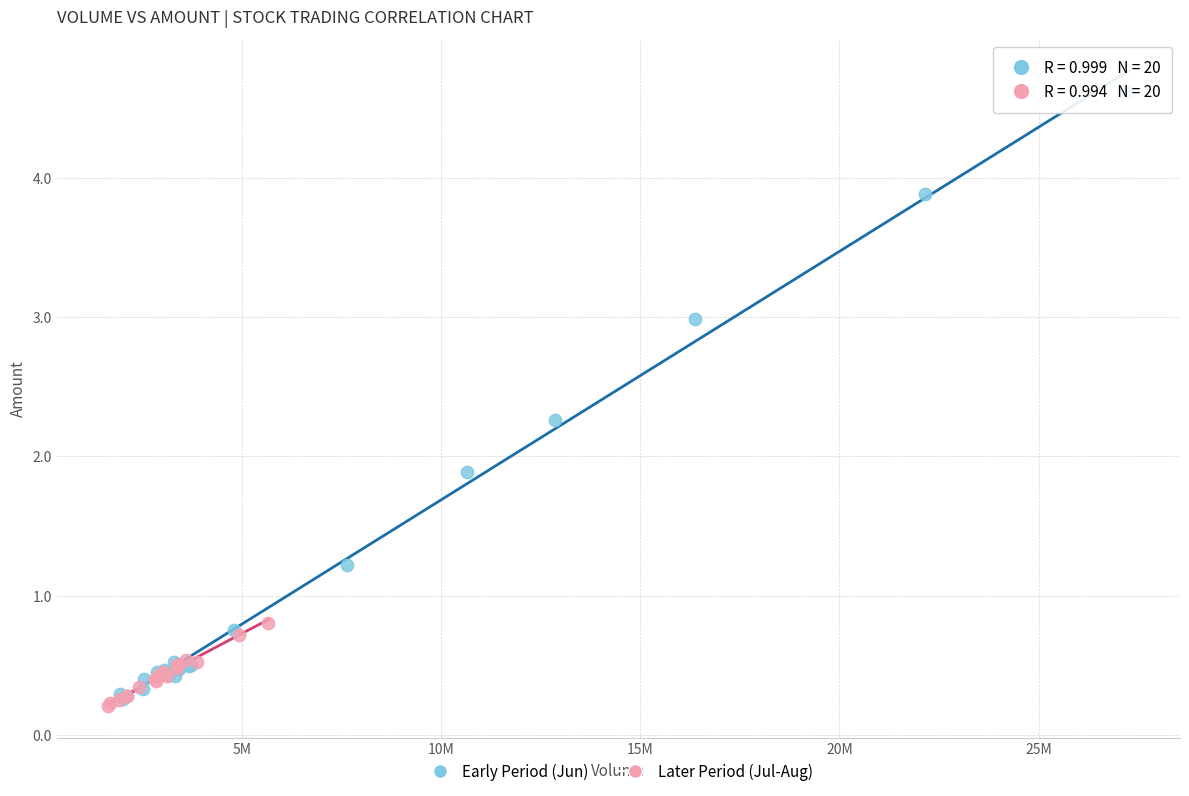

Which series has the largest Y range (max minus min)?

Early Period (Jun)